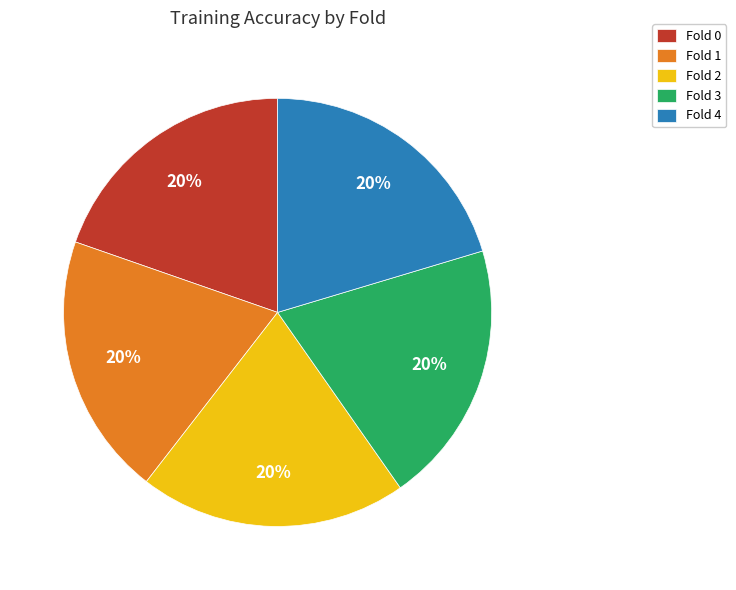

Count the number of slices in the pie.

5